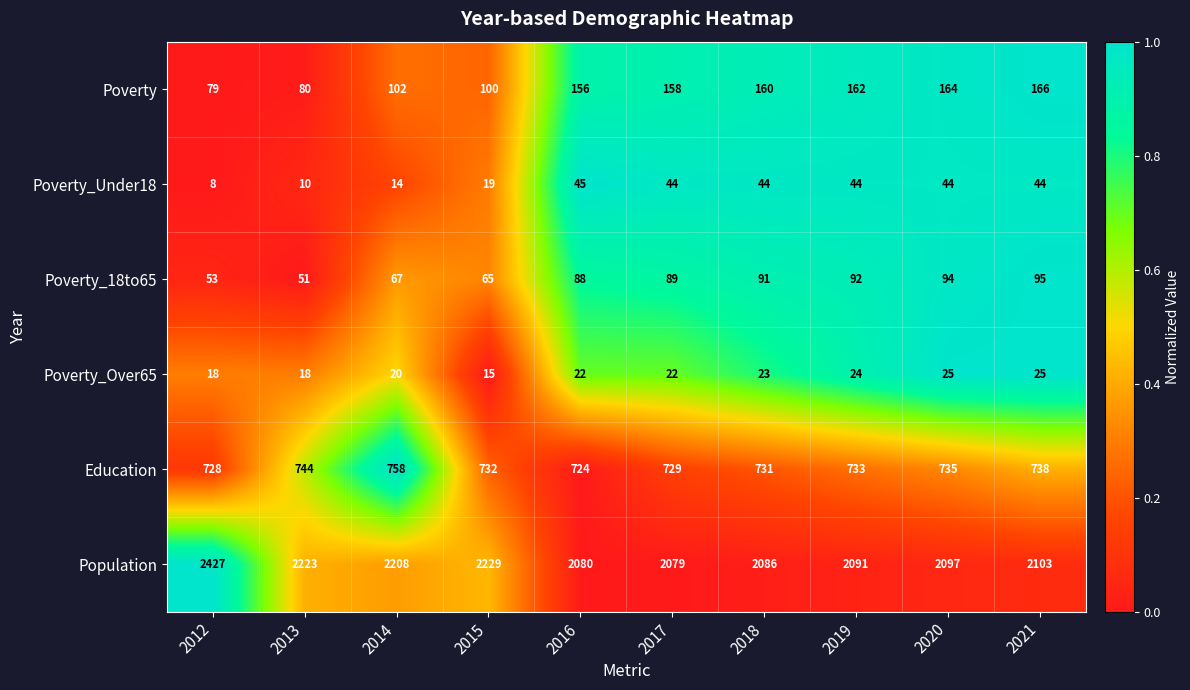

Which series has the largest total across all categories?

Population